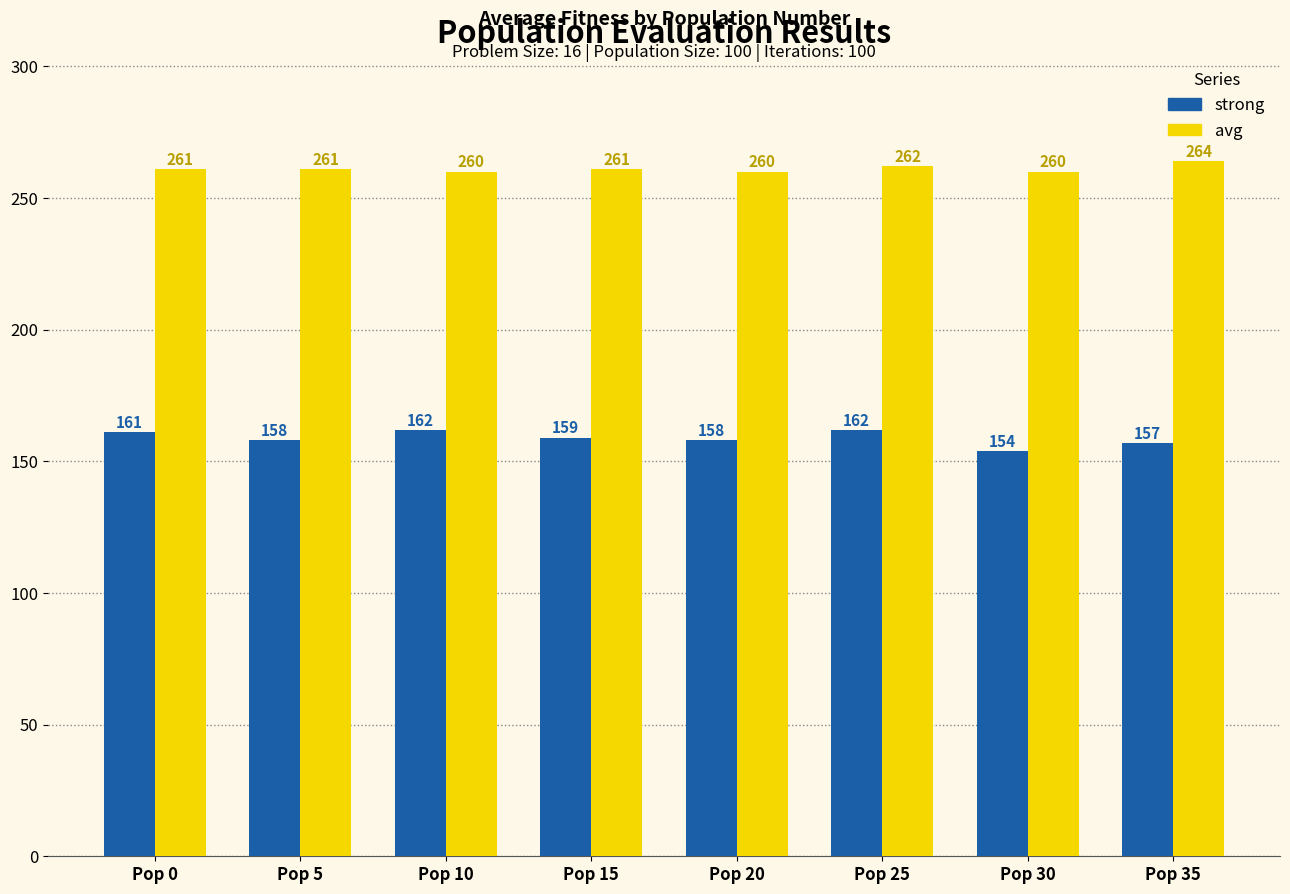

How many groups of bars are there?

8